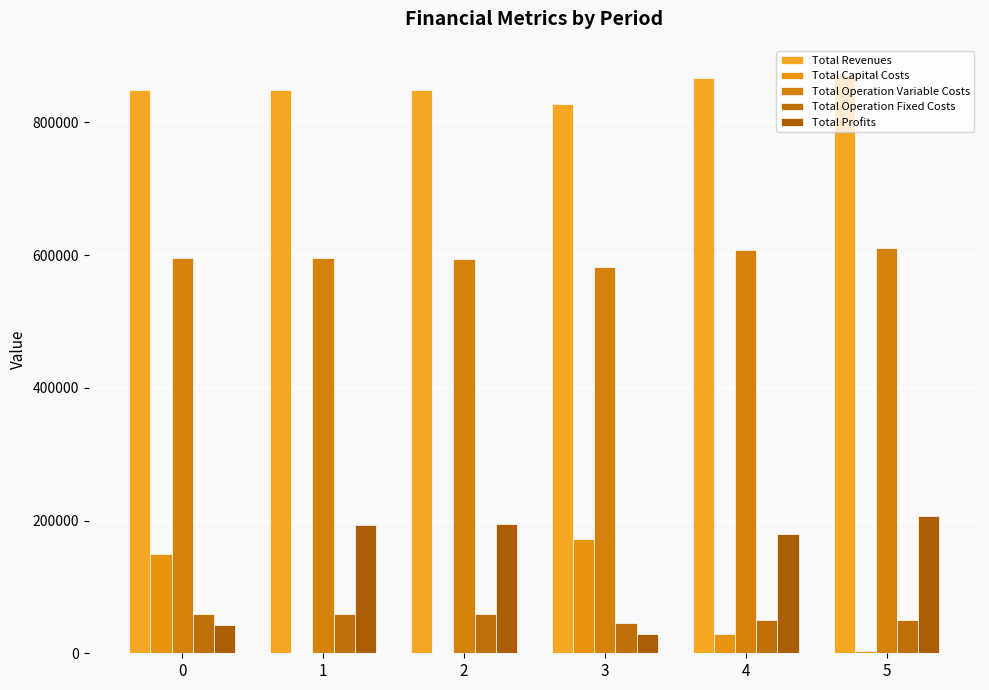

Which series changed the most between 4 and 5?

Total Profits